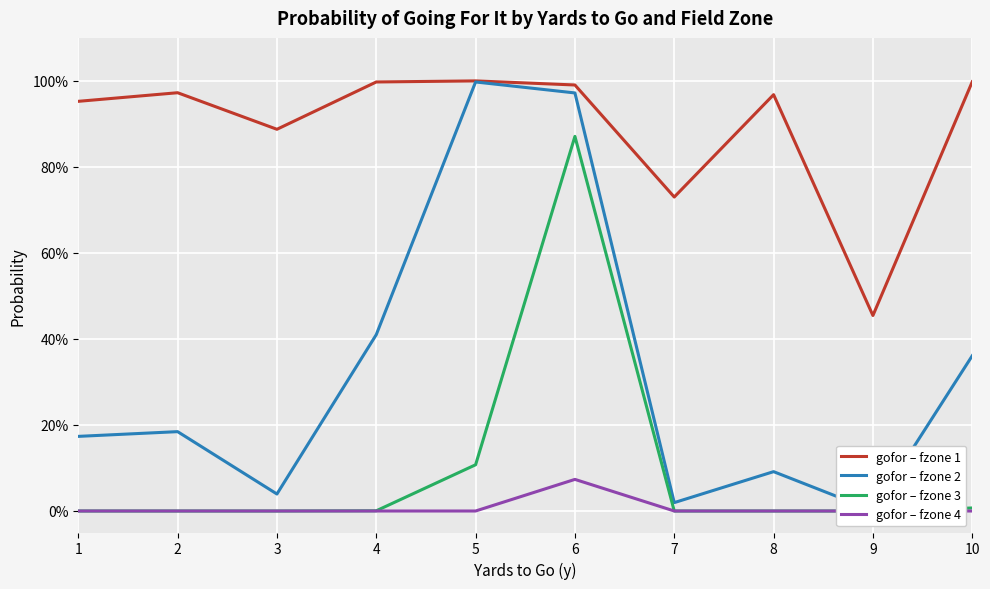

What is the average value of the gofor – fzone 1 series?

0.9